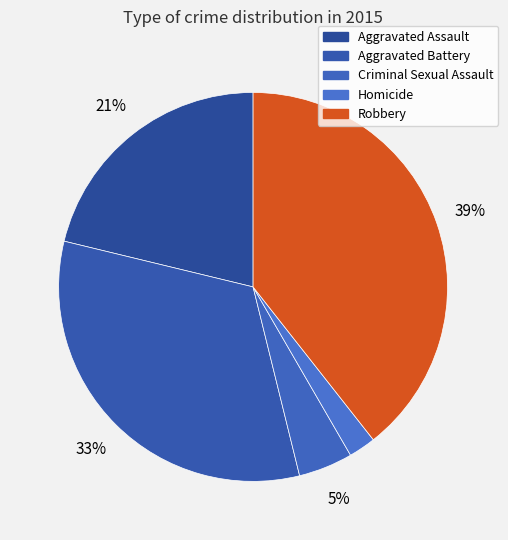

To the nearest percent, what is the average slice percentage?

20%